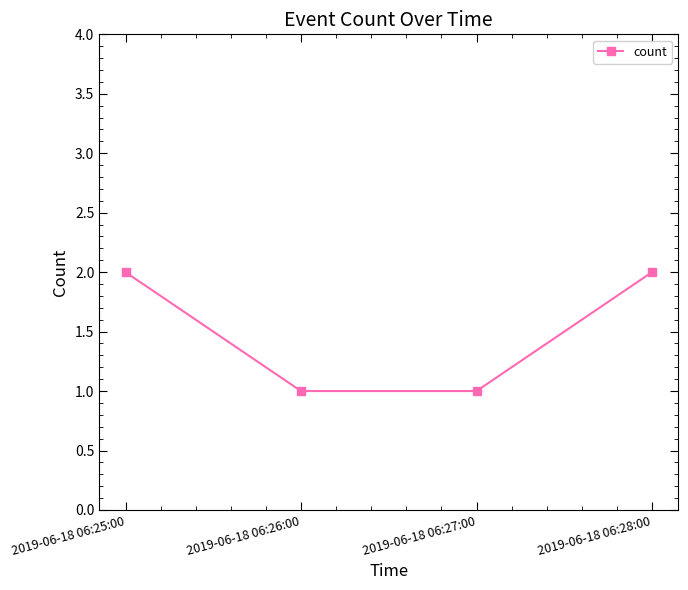

What is the greatest value displayed?

2